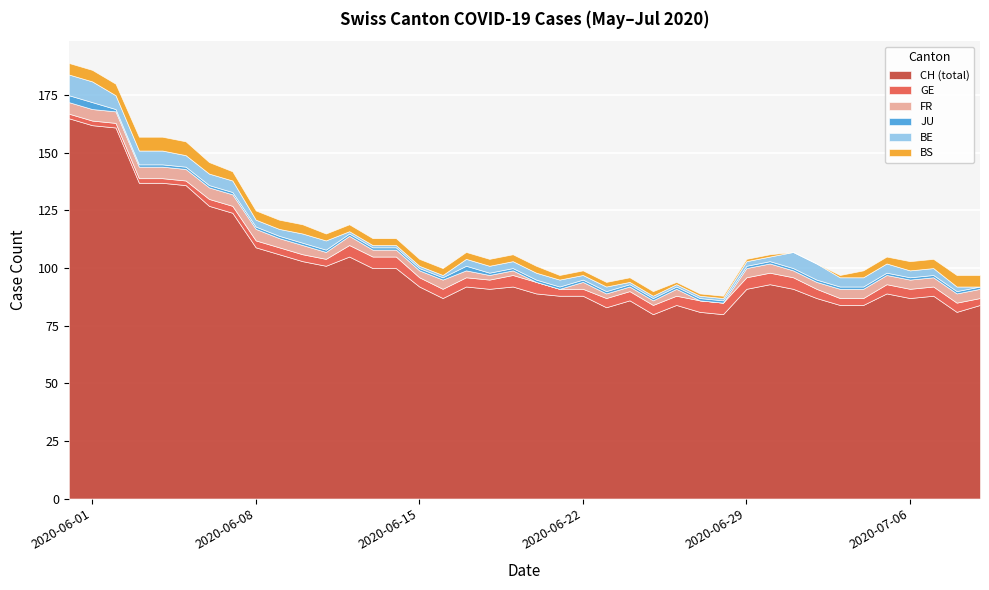

What is the lowest value of the CH (total) series?

80